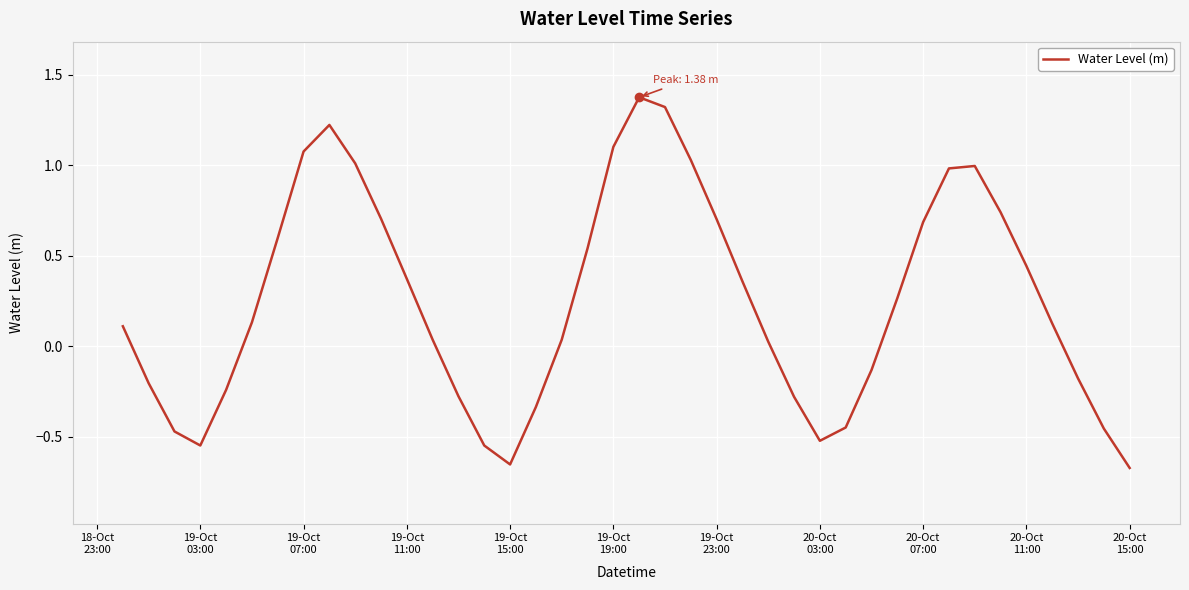

What is the maximum value shown in the chart?

1.4